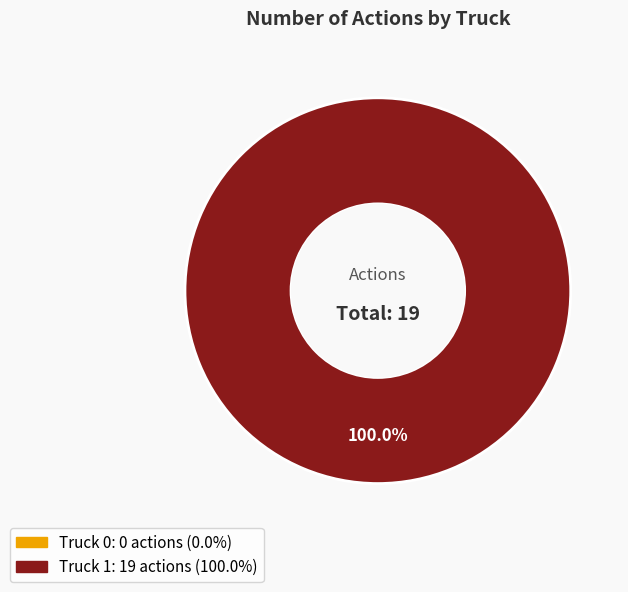

To the nearest percent, what percentage of the pie is Truck 1?

100%